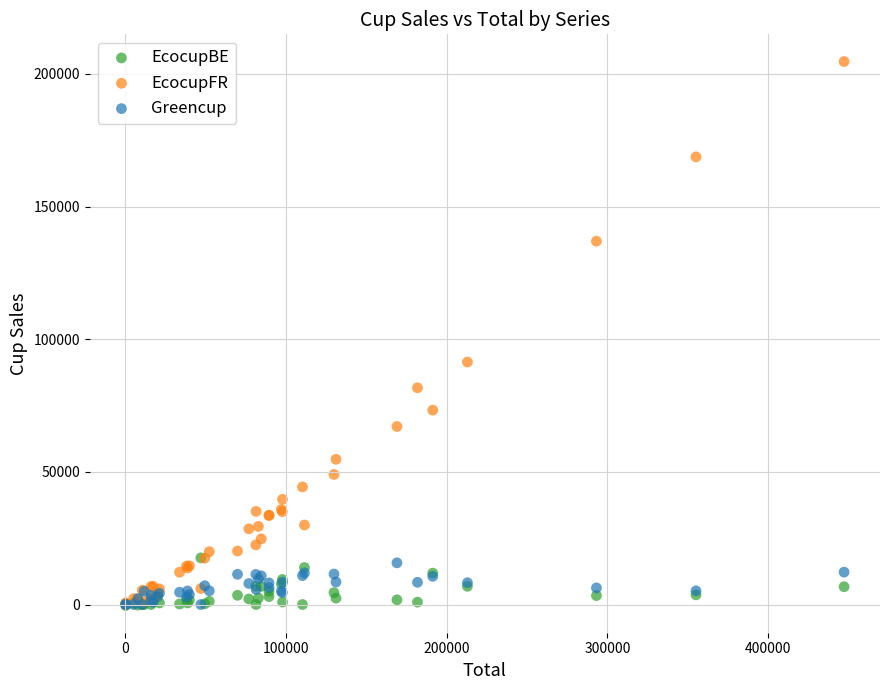

In the EcocupFR series, what Y value is closest to 102335?

91403.4